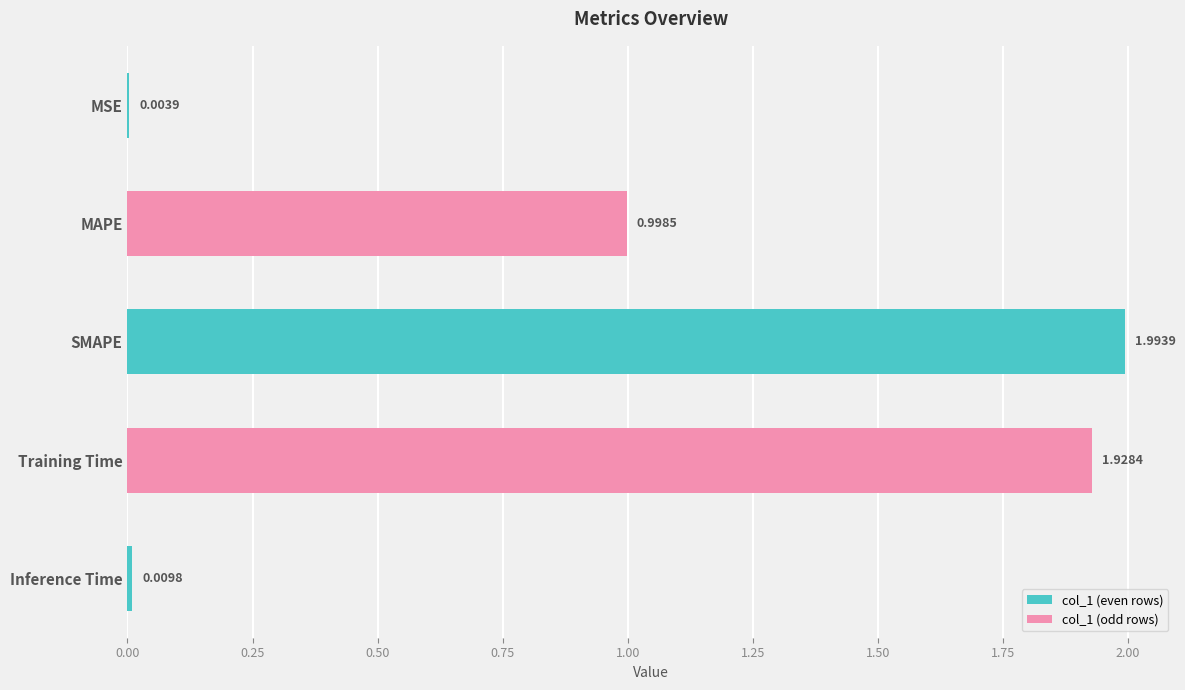

Which has a higher value, MAPE or Inference Time?

MAPE